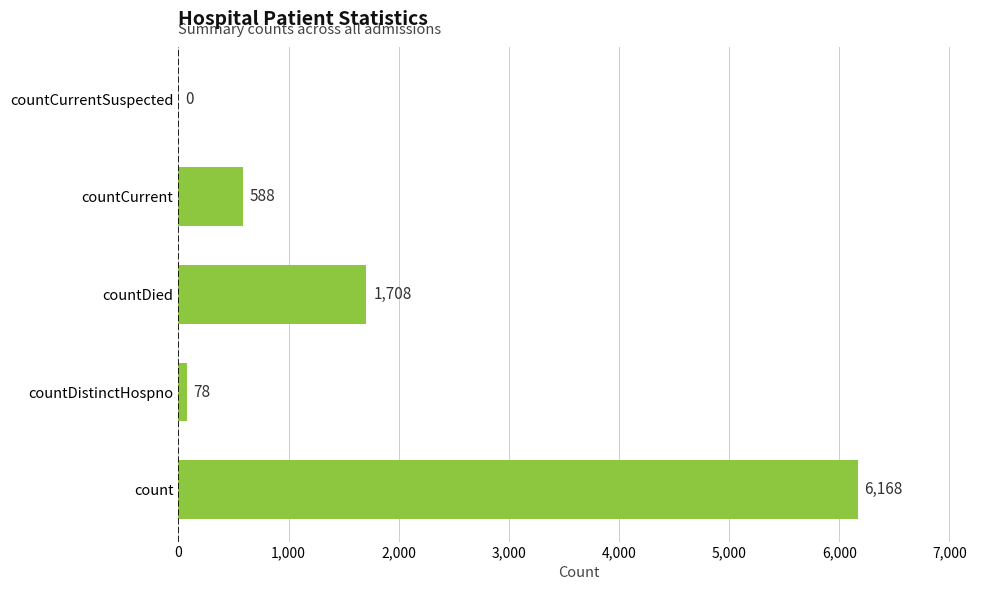

What is the sum of all values?

8542